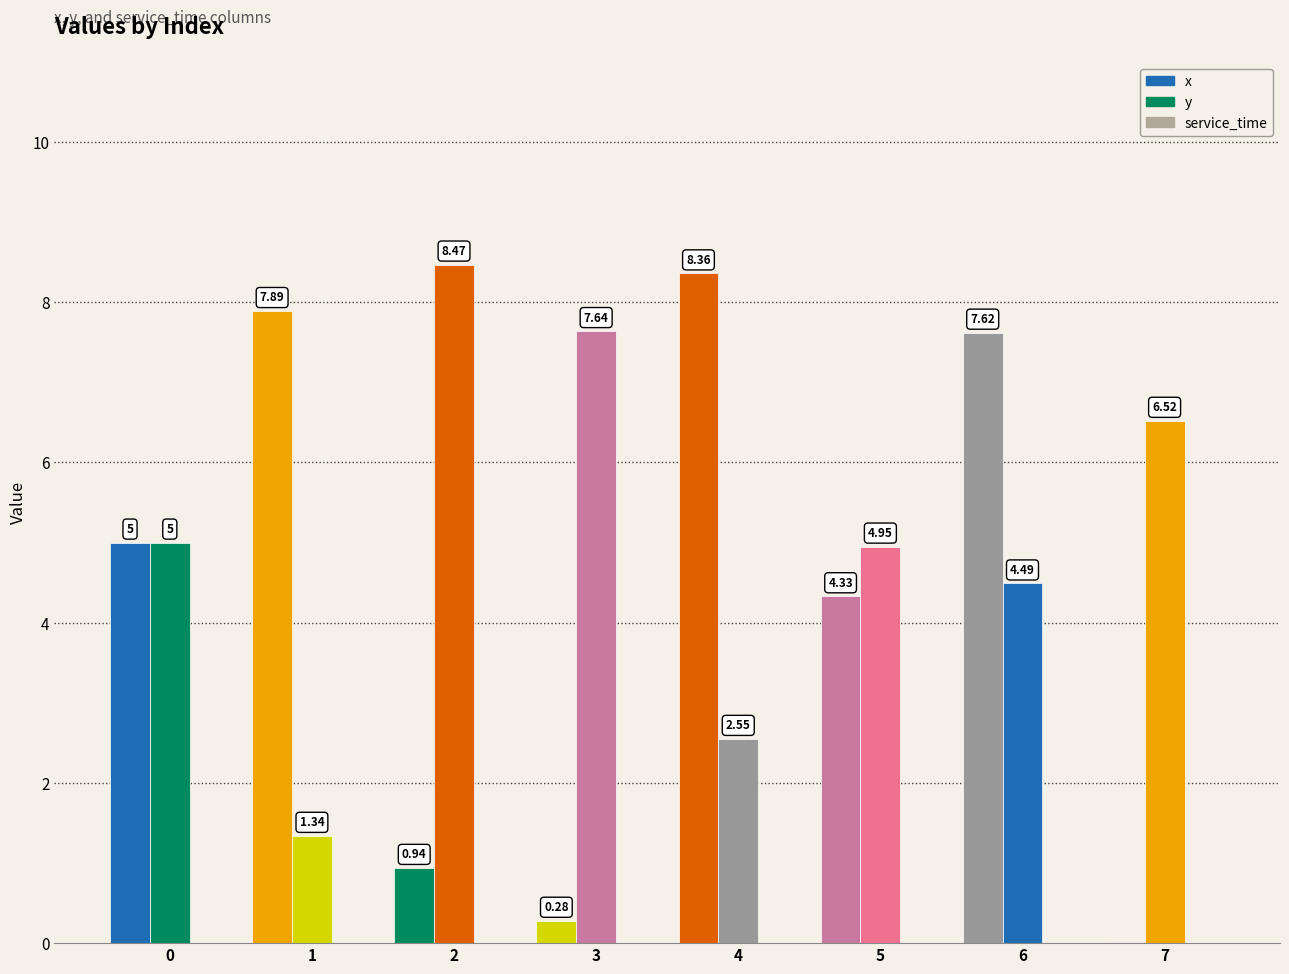

What is the value of the x bar at the 6th from the left?

4.3